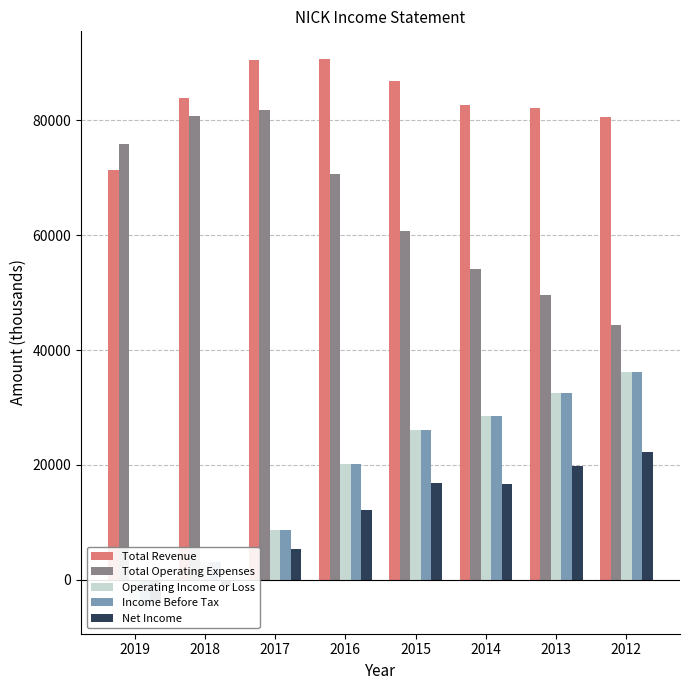

What is the difference between the highest and lowest values at 2017?

85200